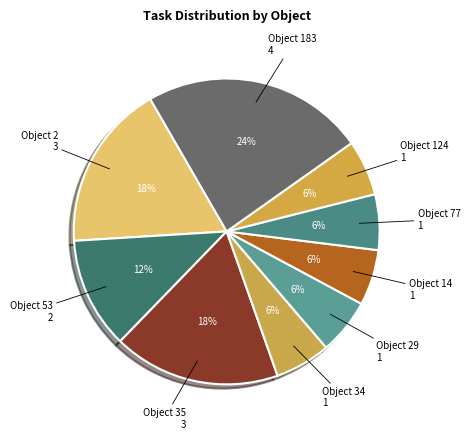

Is it true that Object 29 is 1% of the pie?

False